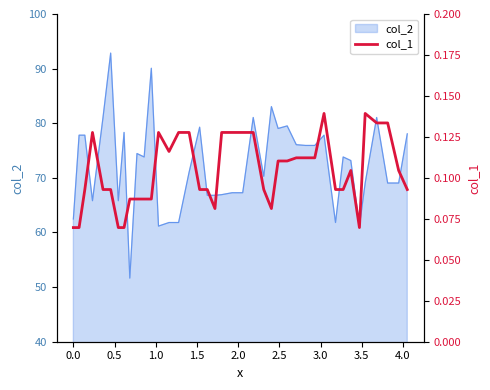

What is the maximum value for col_2?

92.8